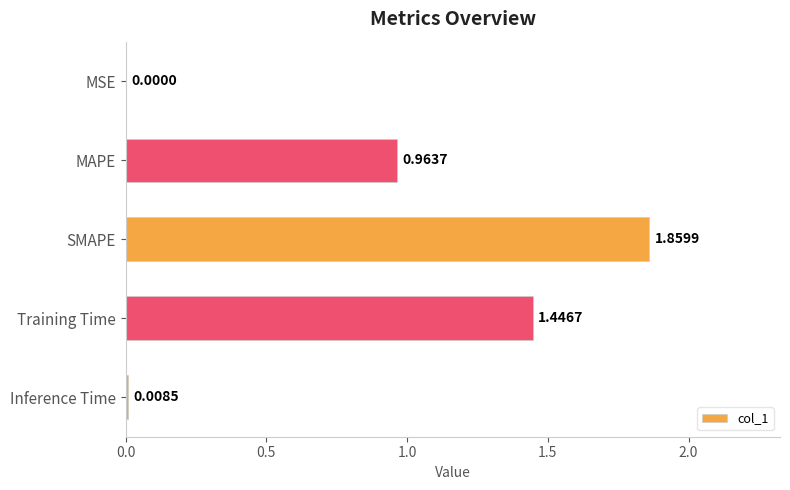

At which label is the value closest to 0?

MSE